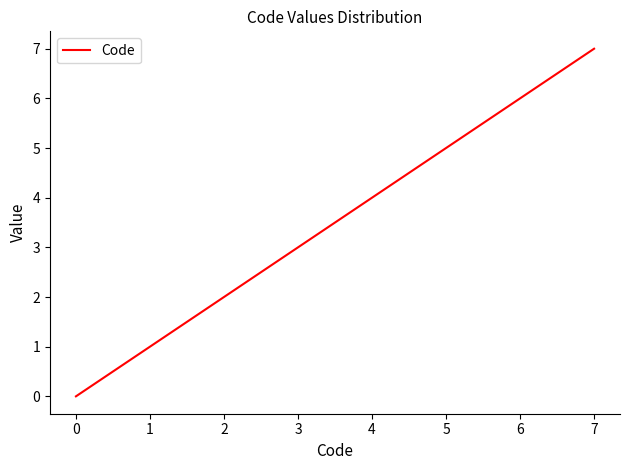

The value at 1 is 1. True or false?

True